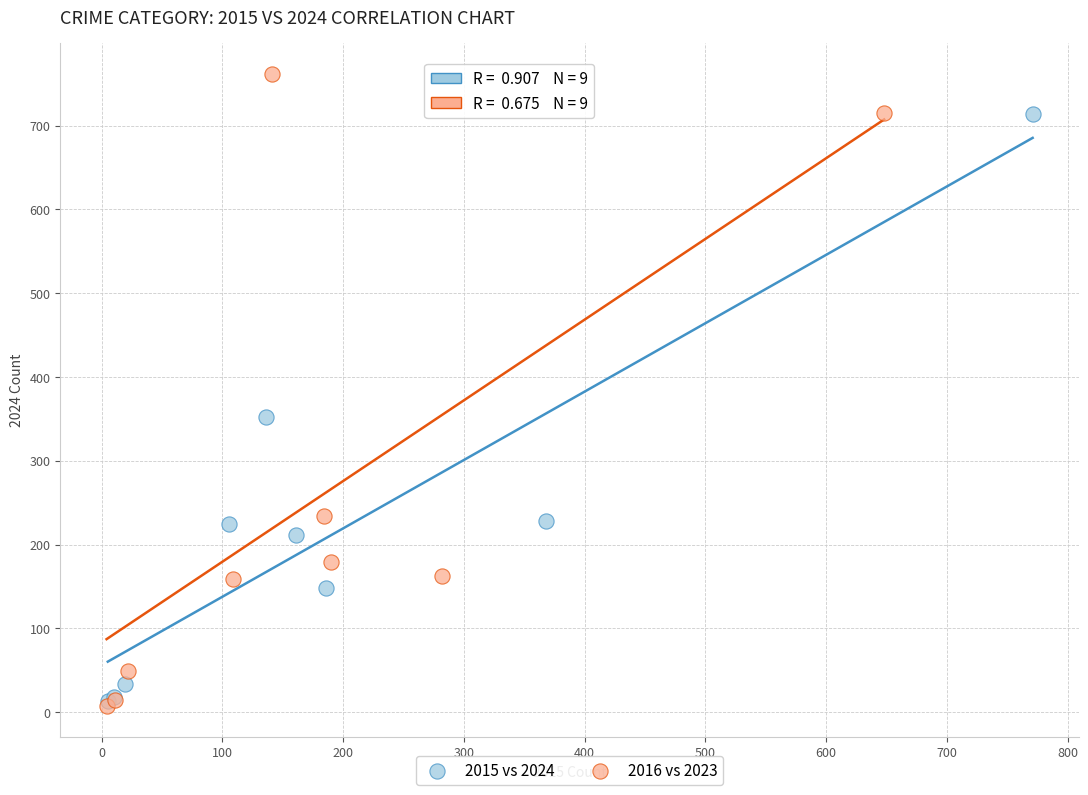

Which series contains the highest Y value?

2016 vs 2023